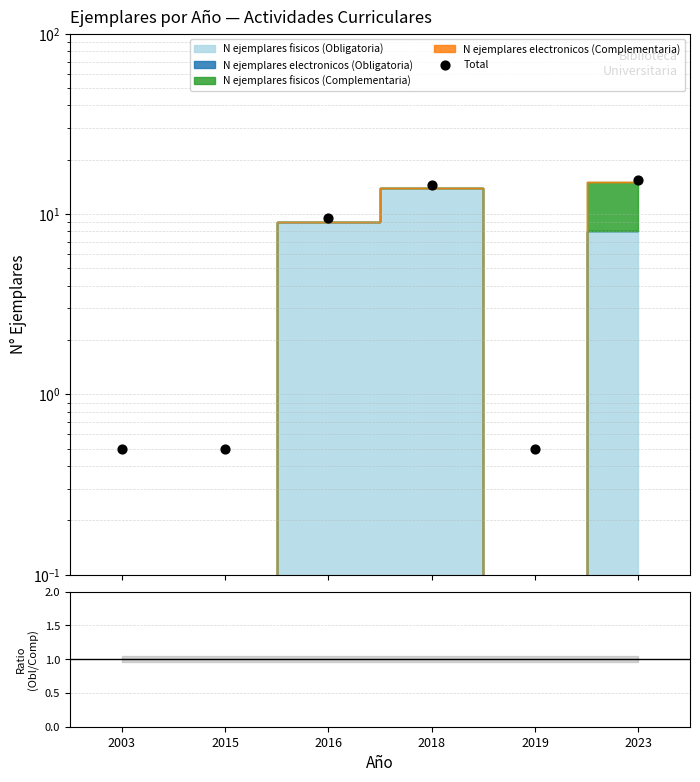

What is the change in value from 2019 to 2023?

+15.0